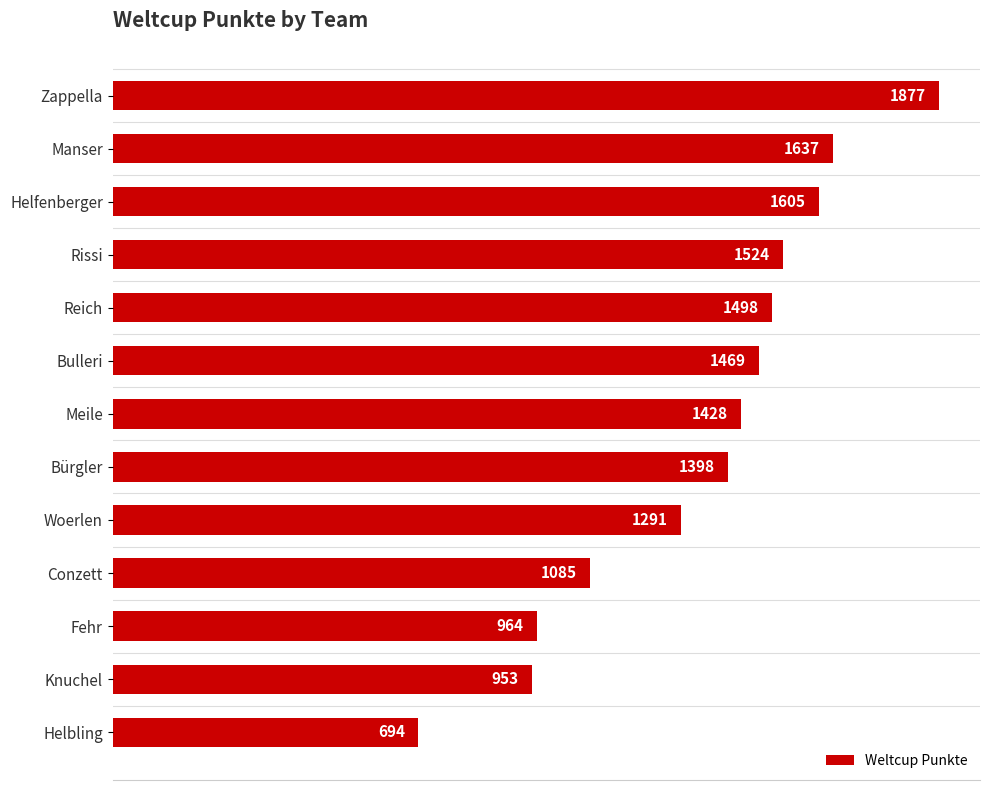

Rank the categories by value from highest to lowest.

Zappella, Manser, Helfenberger, Rissi, Reich, Bulleri, Meile, Bürgler, Woerlen, Conzett, Fehr, Knuchel, Helbling